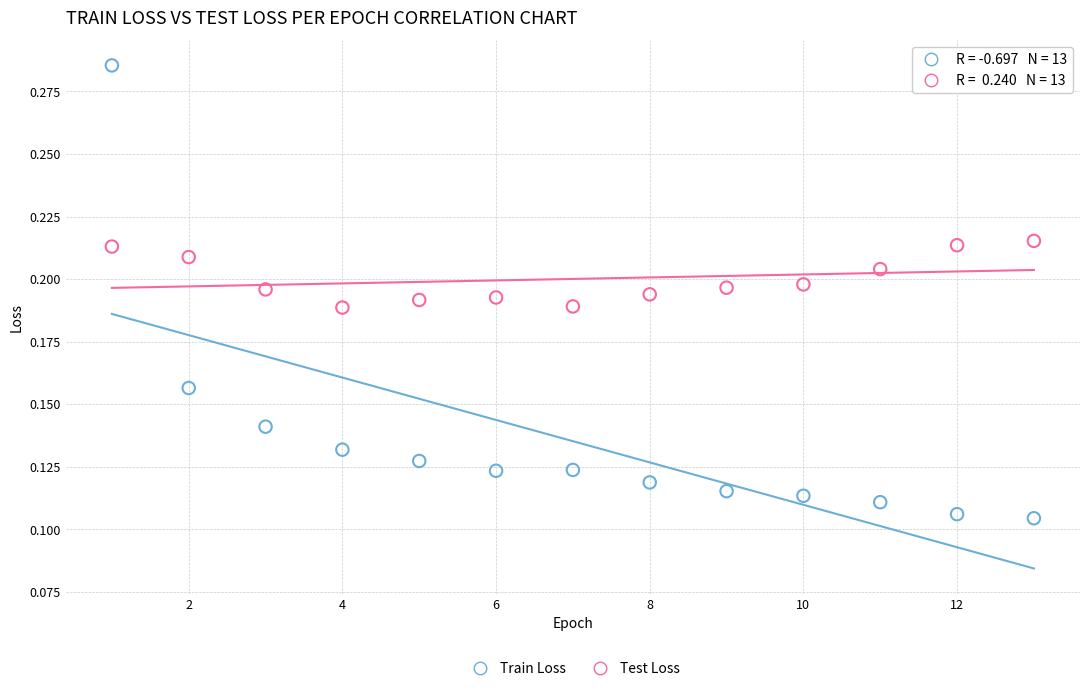

What are all the series names shown in the legend?

Train Loss, Test Loss